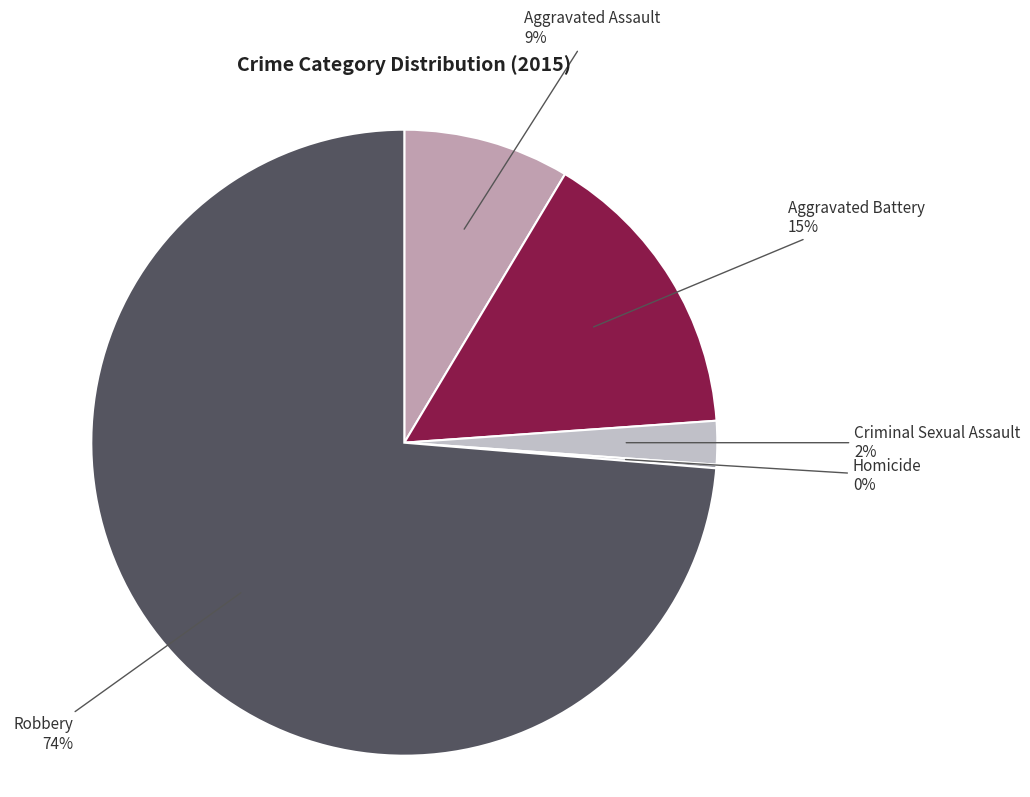

Is there any slice that represents more than half of the pie?

Yes